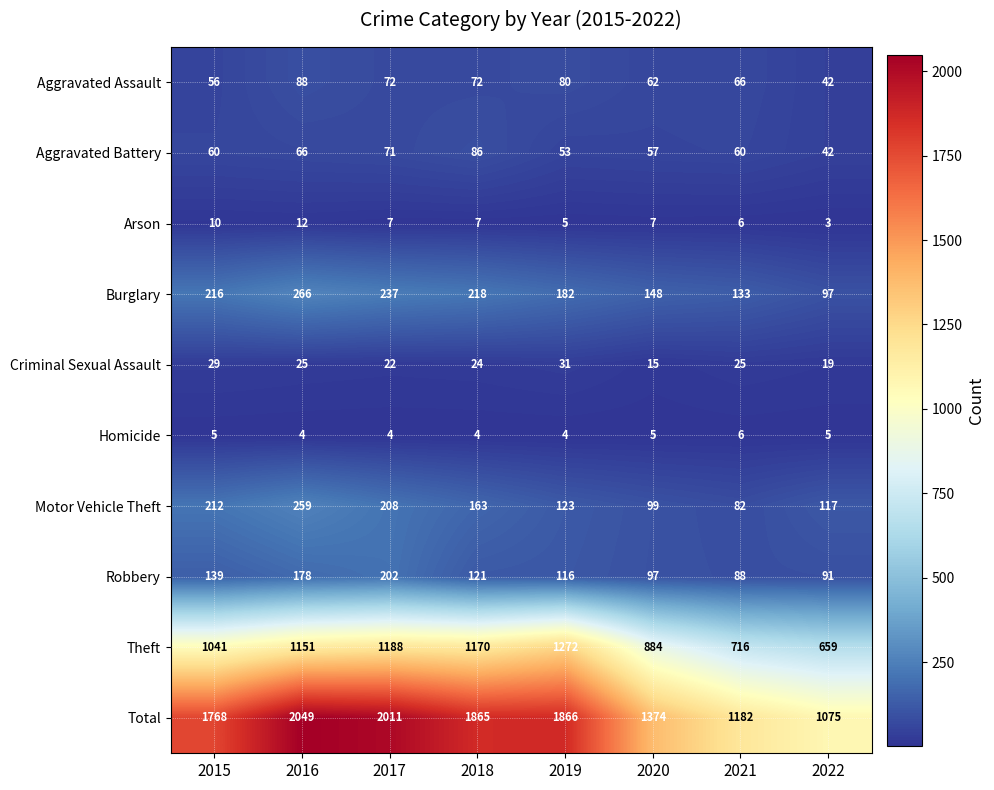

Which category has the highest value in the Aggravated Assault series?

2016